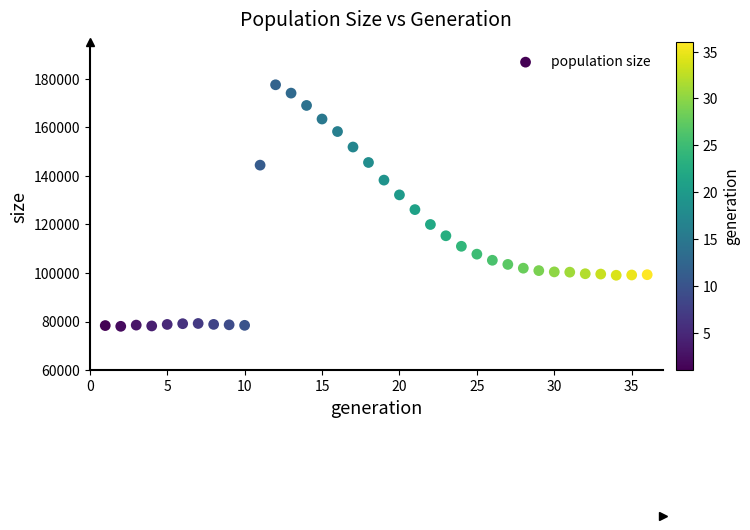

What is the range of Y values (max minus min)?

99460